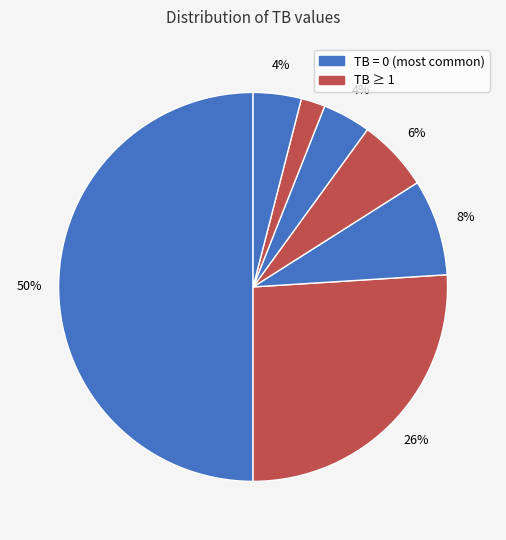

How many segments does this pie chart have?

7